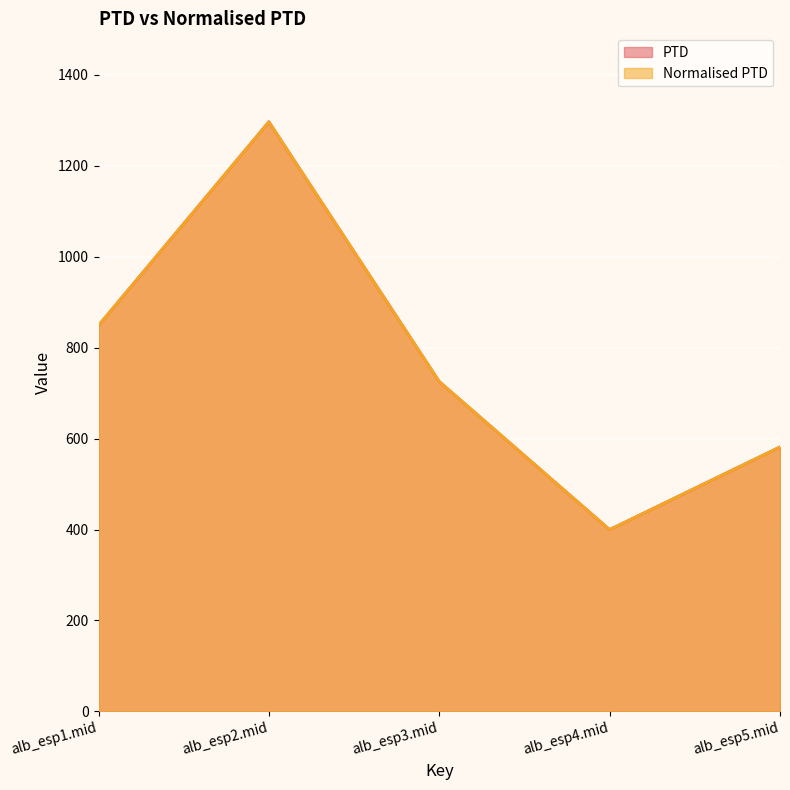

What is the difference between the maximum and minimum values in the Normalised PTD series?

896.6